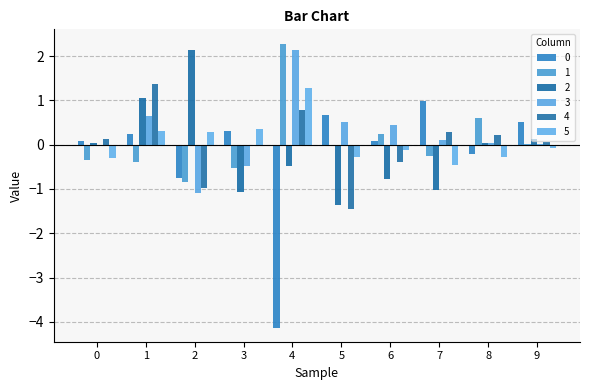

How many data points in 0 are above 0?

7